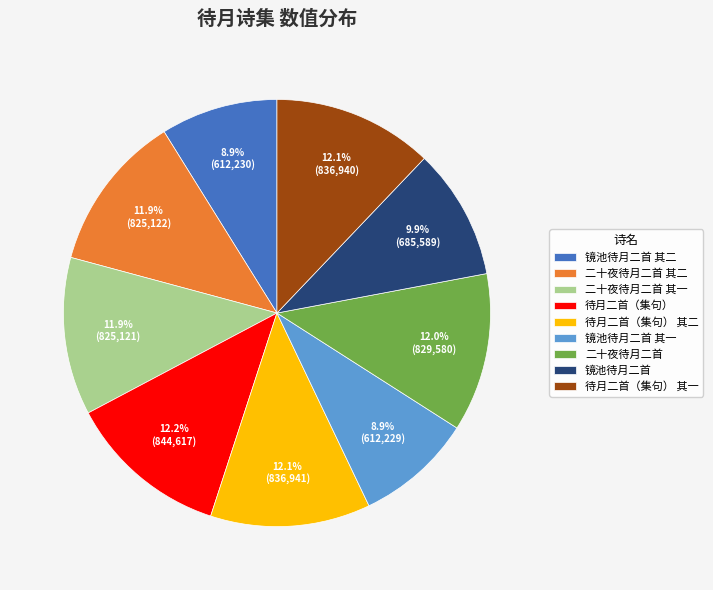

How many segments does this pie chart have?

9